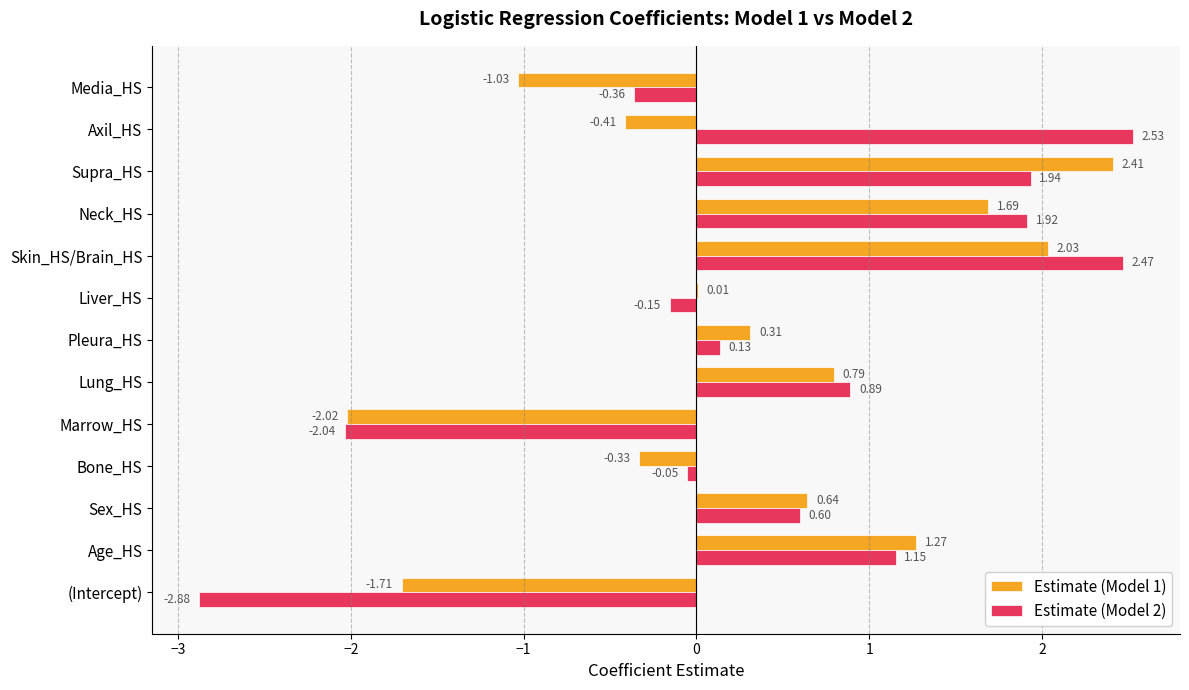

Which series has the largest total across all categories?

Estimate (Model 2)